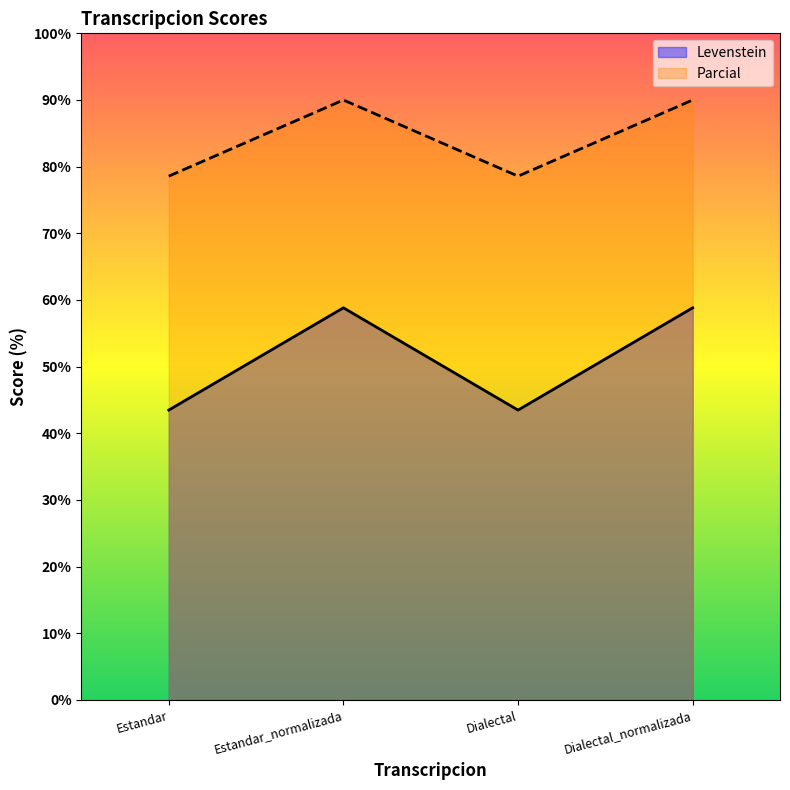

Does the chart display data point markers on the line(s)?

No